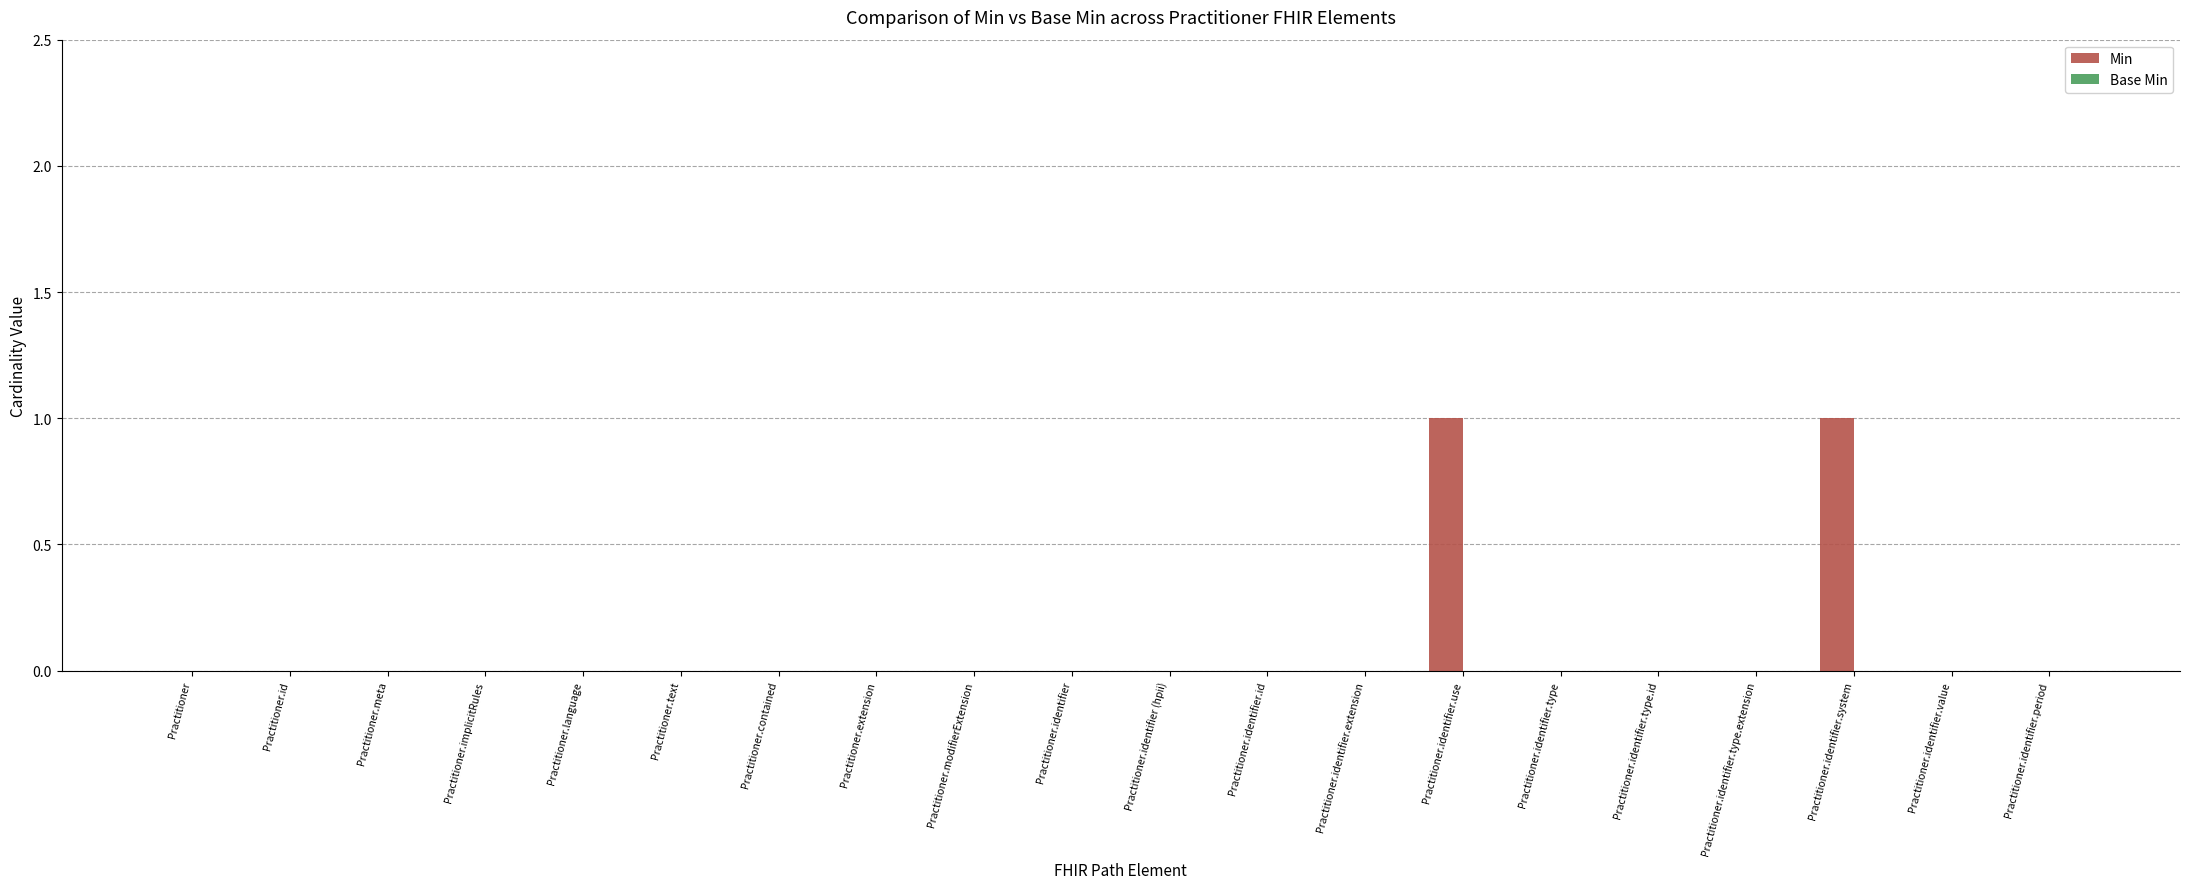

Are the bars horizontal?

No